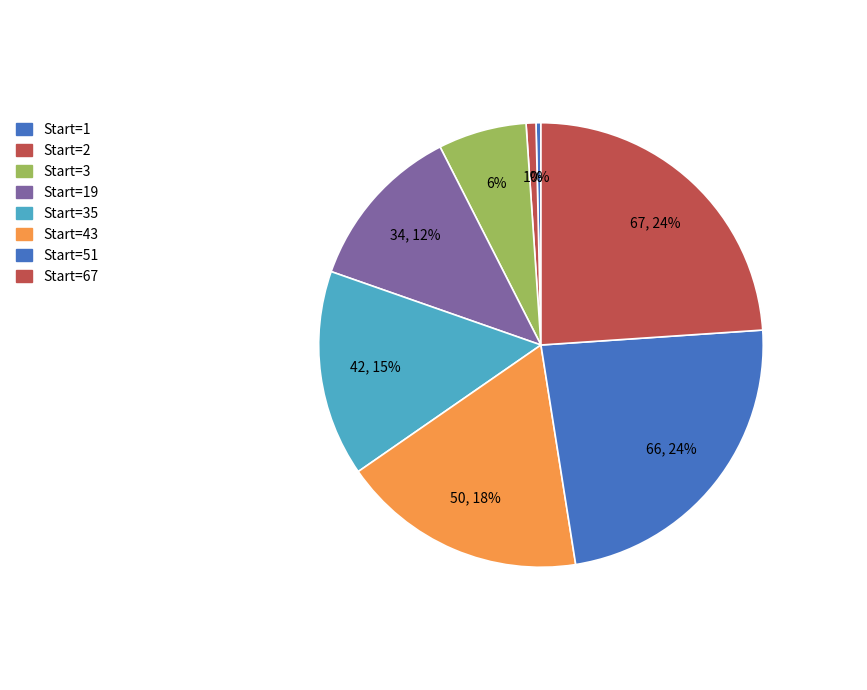

To the nearest percent, what is the average slice percentage?

12%